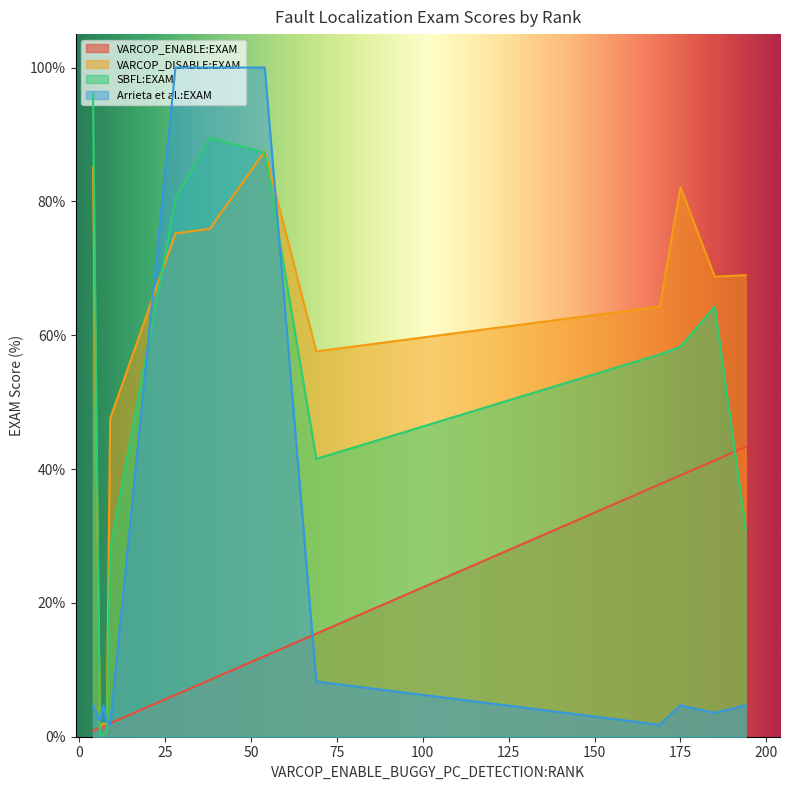

The value of Arrieta et al.:EXAM at 4 is 1.1. True or false?

False